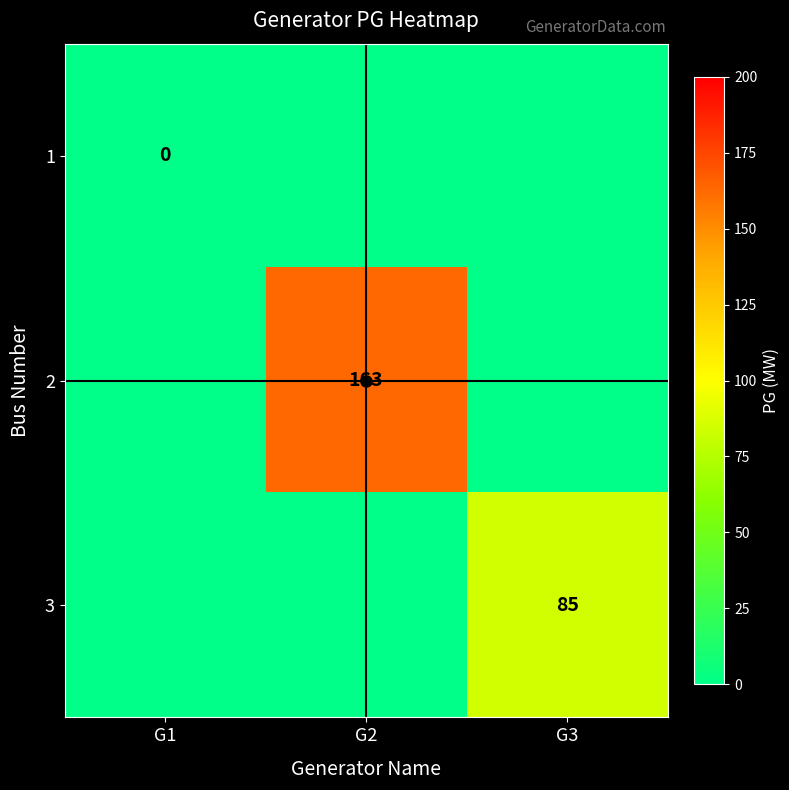

The value of 2 at G2 is 228. True or false?

False